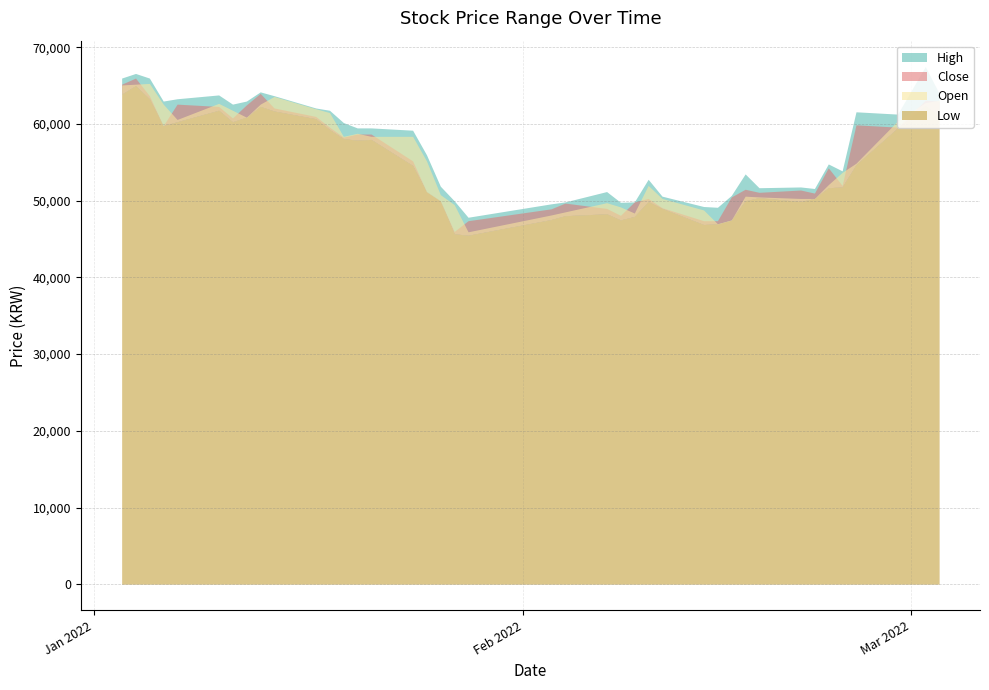

True or false: Open and Low cross at least once.

False